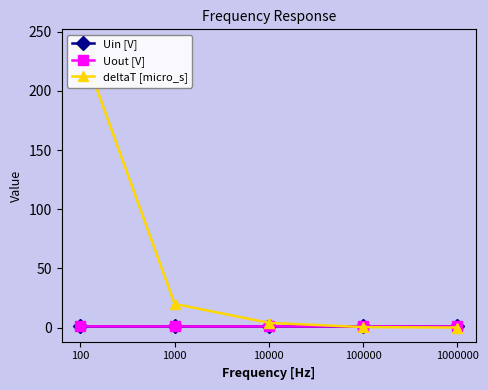

Between 1000 and 100, which is larger?

1000